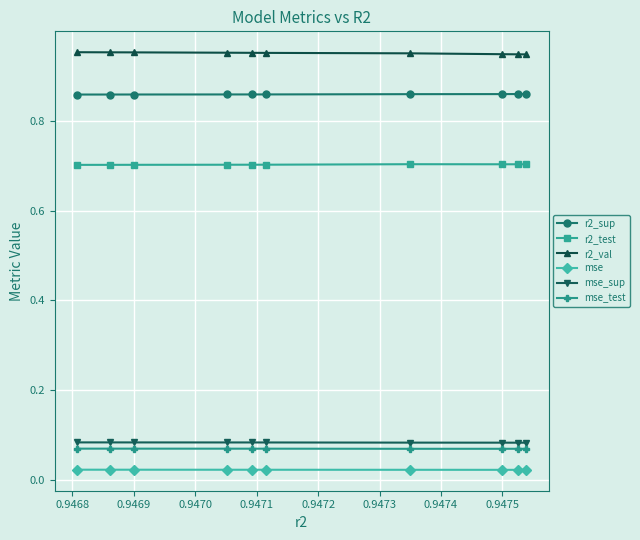

At how many categories does at least one series exceed 0?

10